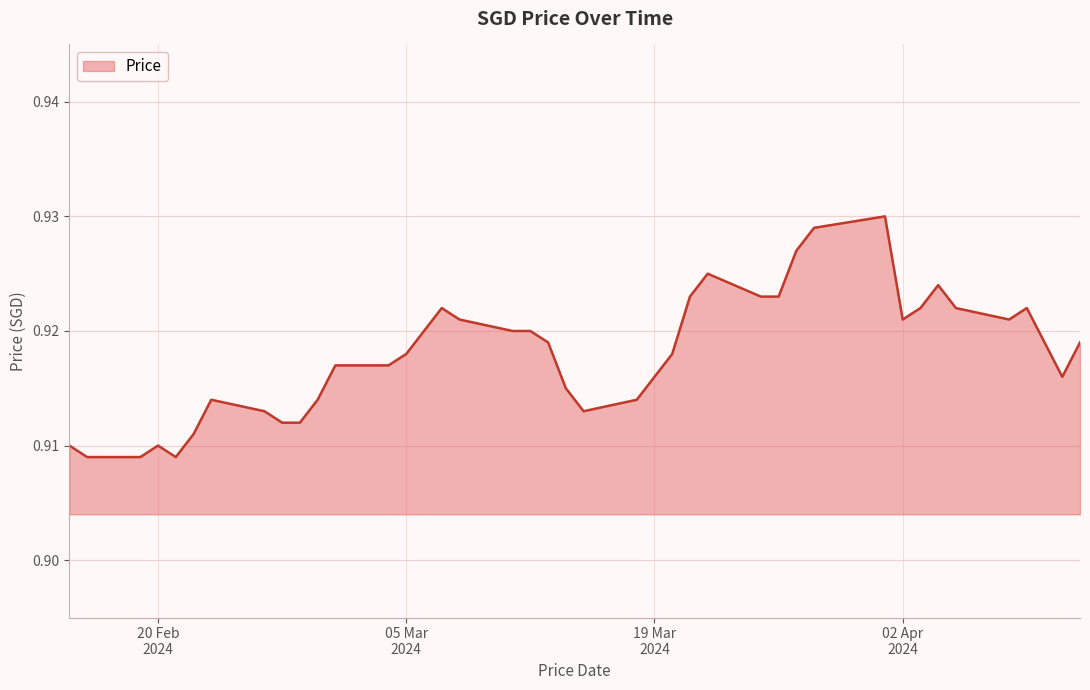

What is the smallest value displayed?

0.9